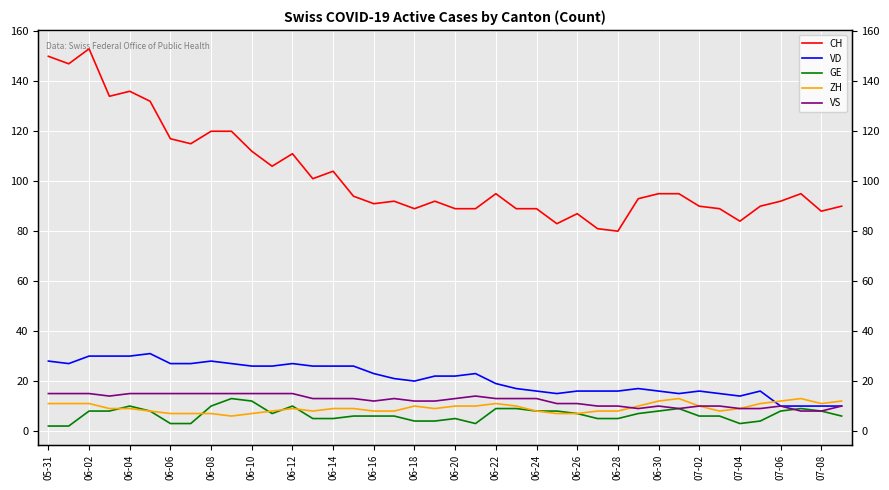

True or false: VD and CH cross at least once.

False